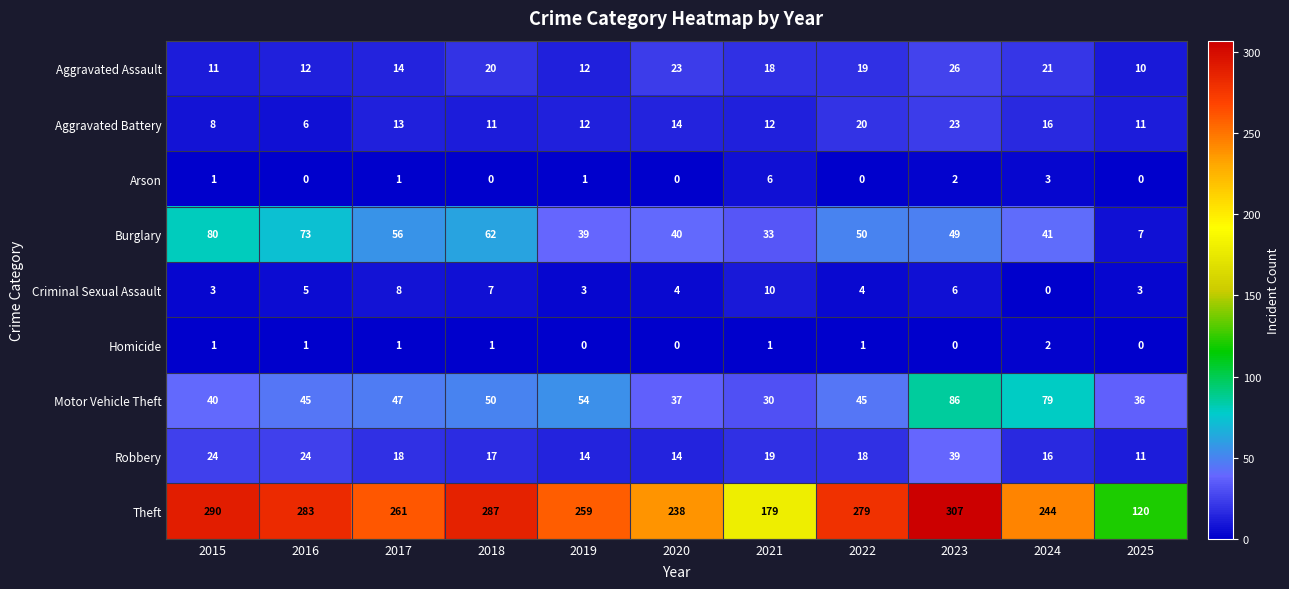

How many categories are shown in the chart?

11